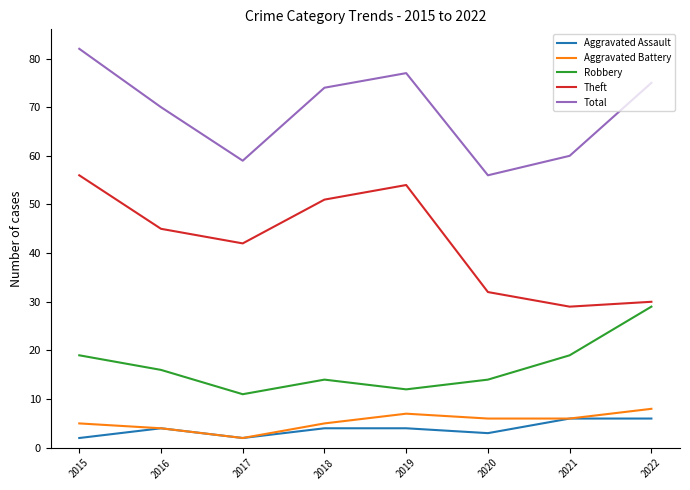

What value does the Theft series have at 2019?

54